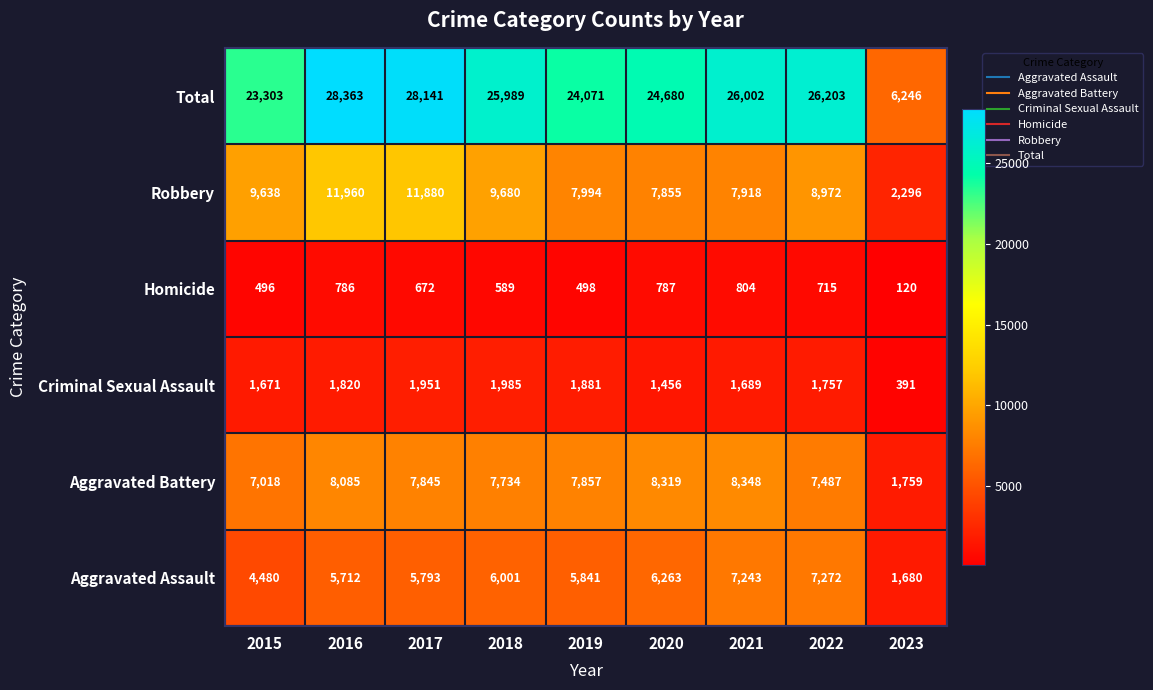

Between 2018 and 2019, which series saw the biggest shift?

Total